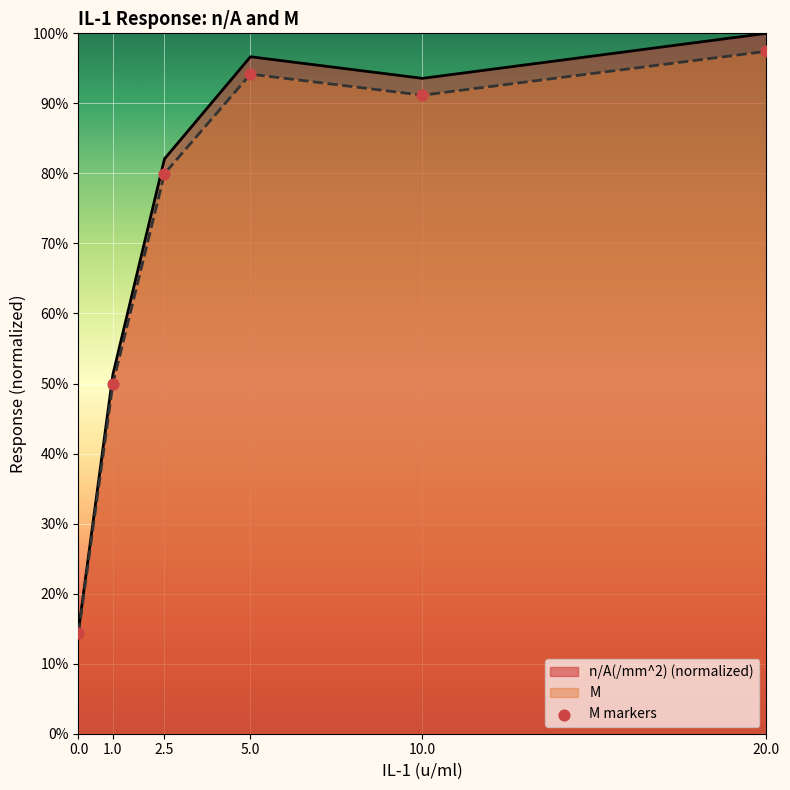

What is the change in value from 0.0 to 20.0?

+0.8